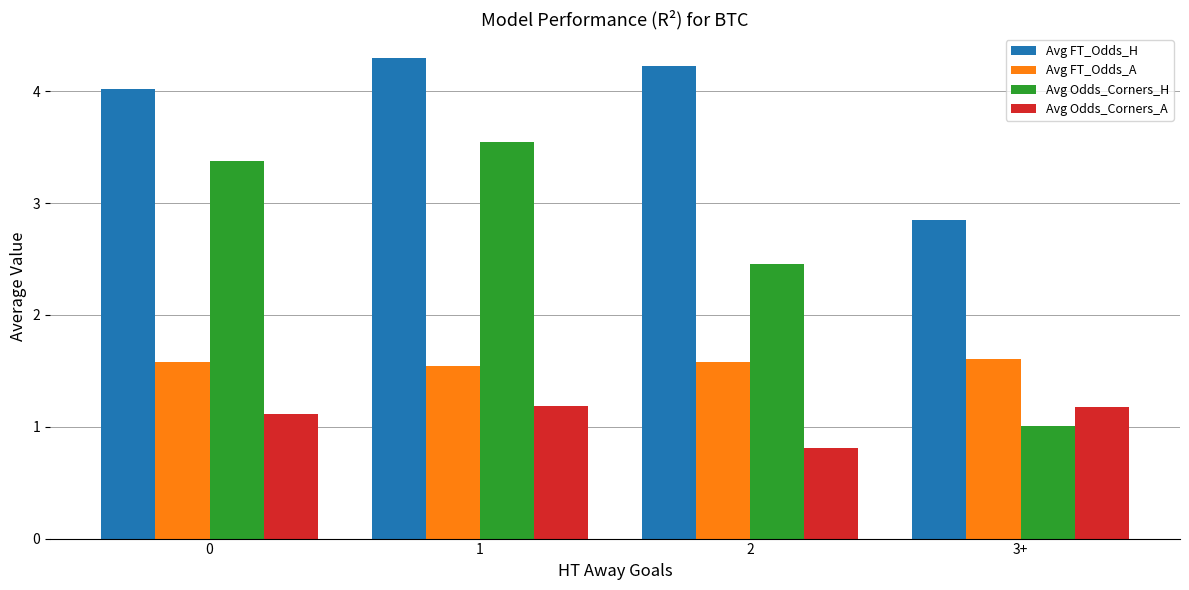

At which label is Avg Odds_Corners_A closest to 0?

2